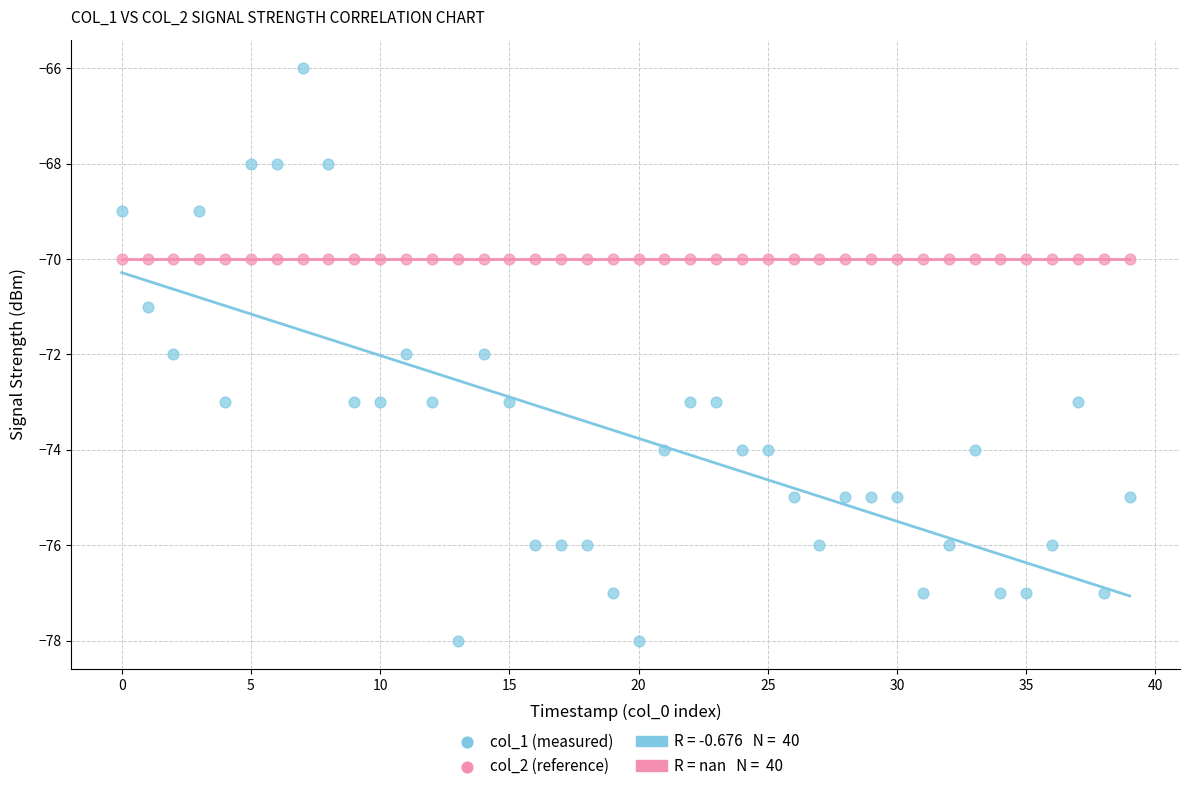

Which series contains the lowest Y value?

col_1 (measured)